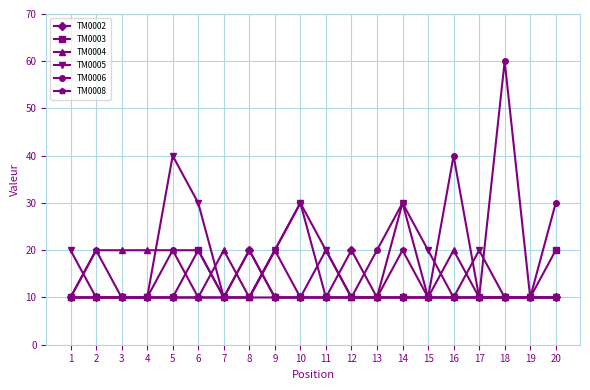

What is the highest value of the TM0006 series?

60